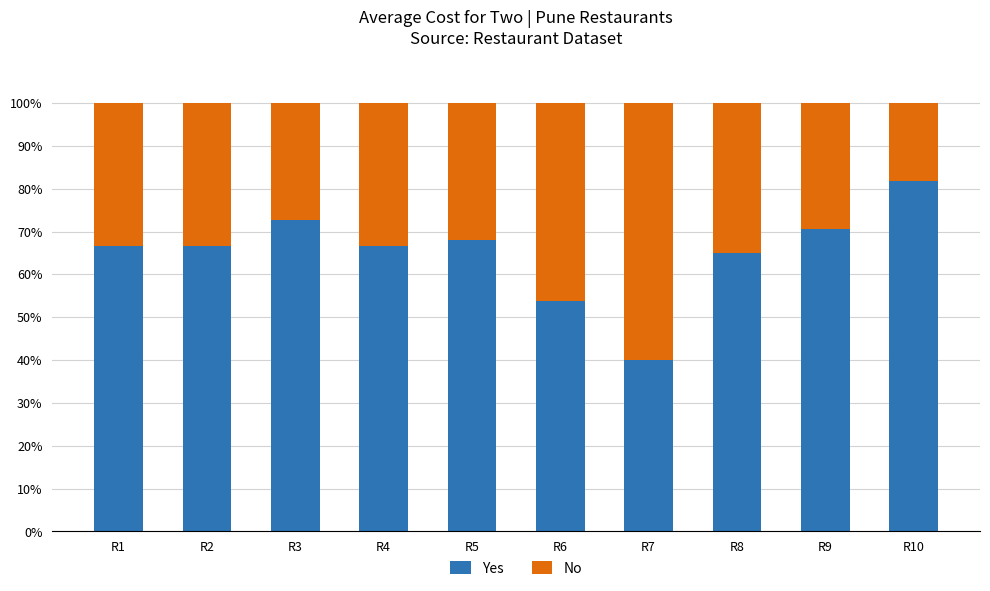

Reading right to left, what are the values for Yes?

81.8	70.6	65.0	40.0	53.8	68.0	66.7	72.7	66.7	66.7